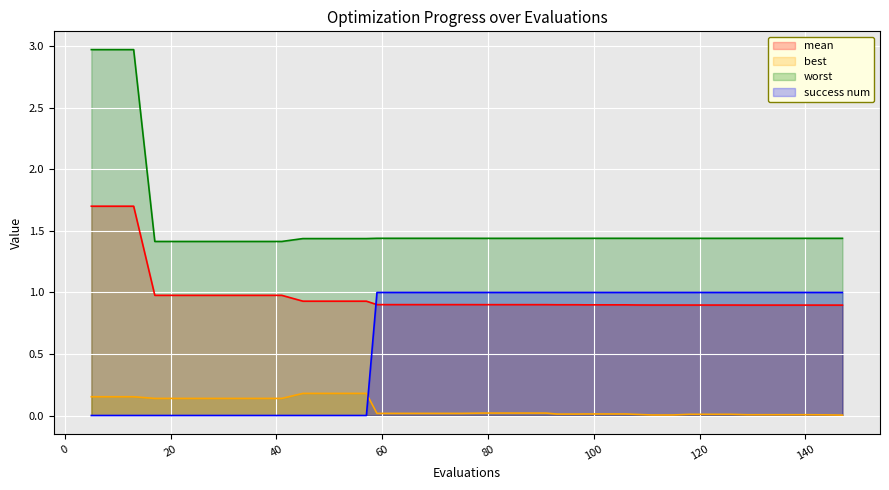

Does the chart display data point markers on the line(s)?

No